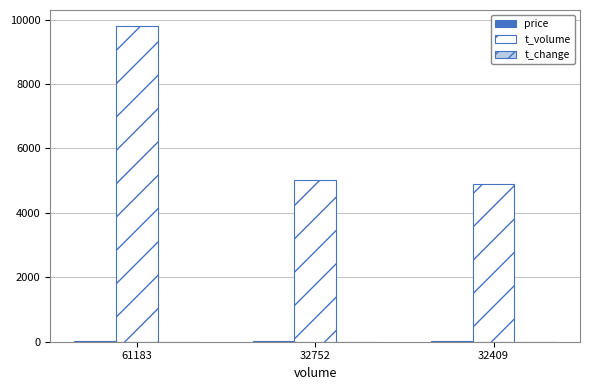

The value of t_volume at 32409 is 7835.3. True or false?

False